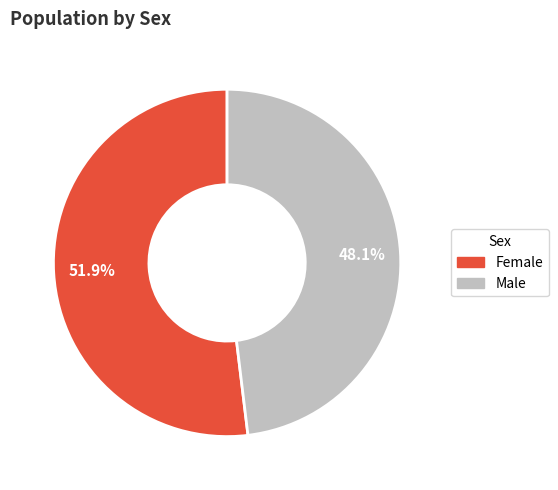

To the nearest percent, what percentage of the pie is Male?

48%